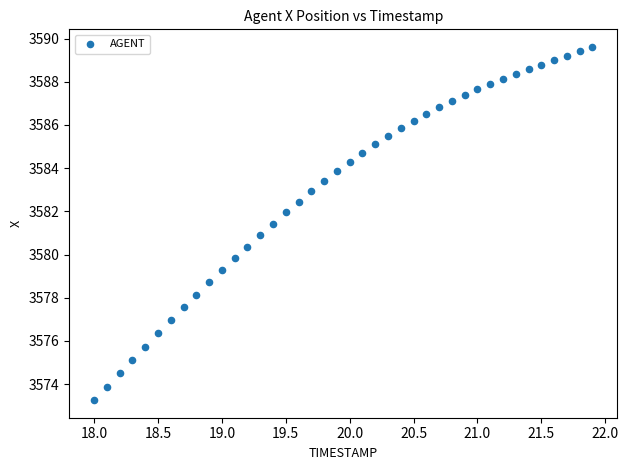

What is the range of X values (max minus min)?

3.9